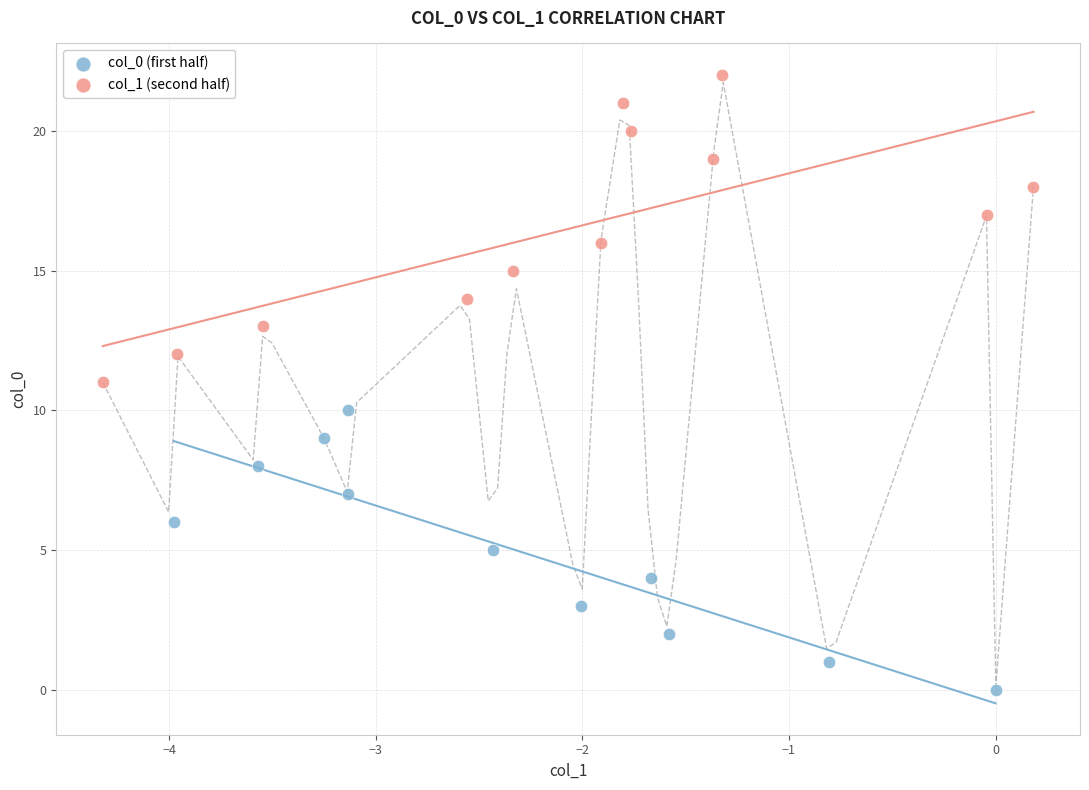

Which series reaches the minimum Y coordinate?

col_0 (first half)